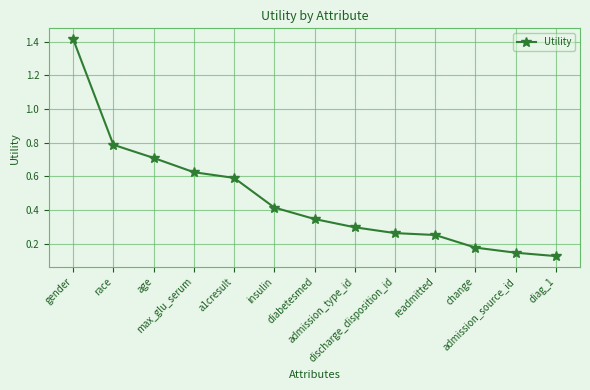

What is the value of the 3rd point from the left?

0.7